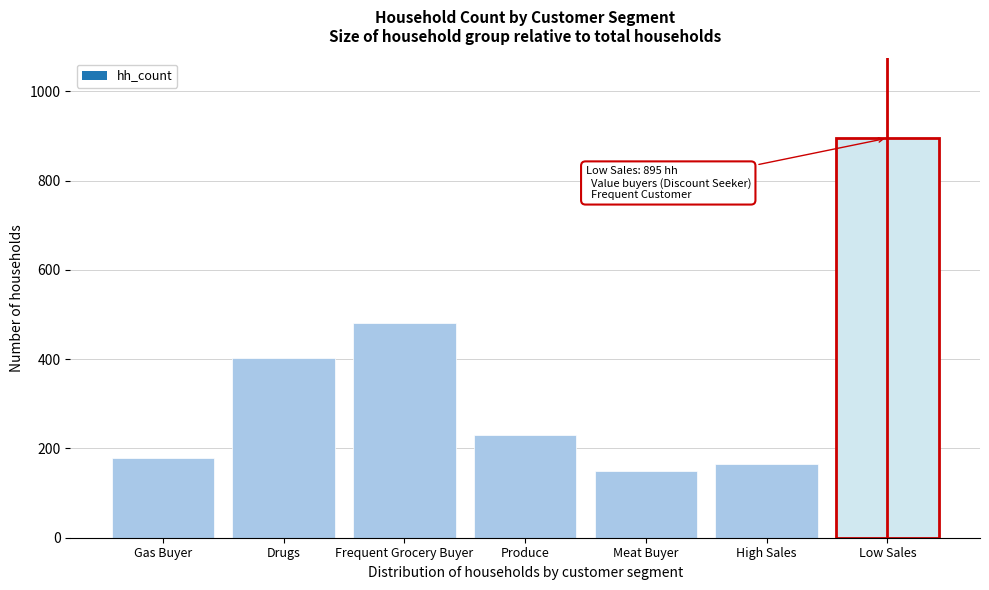

Reading left to right, extract all data points from this chart.

Gas Buyer=178	Drugs=402	Frequent Grocery Buyer=481	Produce=230	Meat Buyer=149	High Sales=165	Low Sales=895